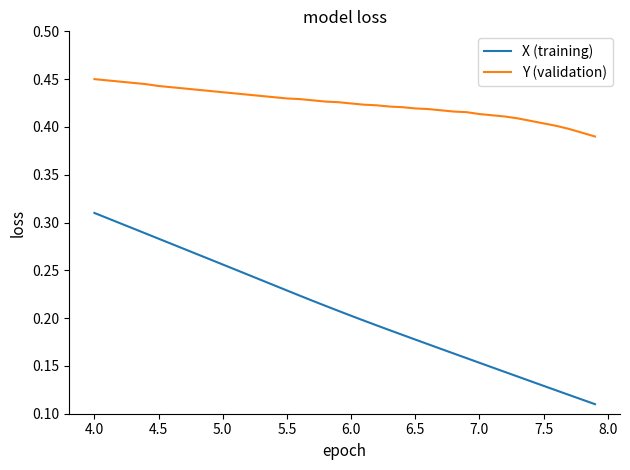

List the series in order of their peak value, lowest first.

X (training), Y (validation)